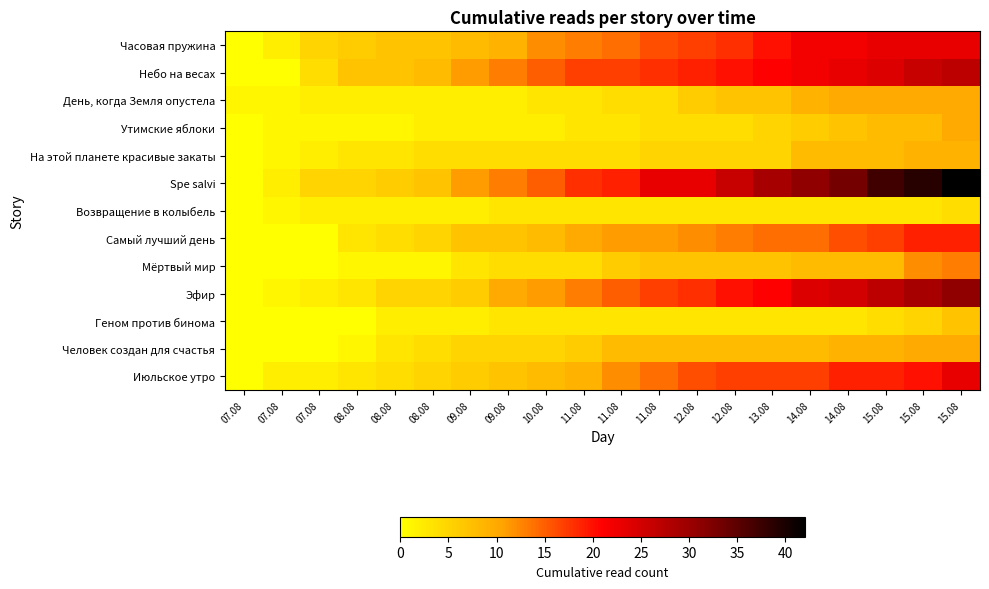

At 07.08, list the series in order from smallest to largest.

Часовая пружина, Небо на весах, Утимские яблоки, На этой планете красивые закаты, Spe salvi, Возвращение в колыбель, Самый лучший день, Мёртвый мир, Эфир, Геном против бинома, Человек создан для счастья, Июльское утро, День, когда Земля опустела